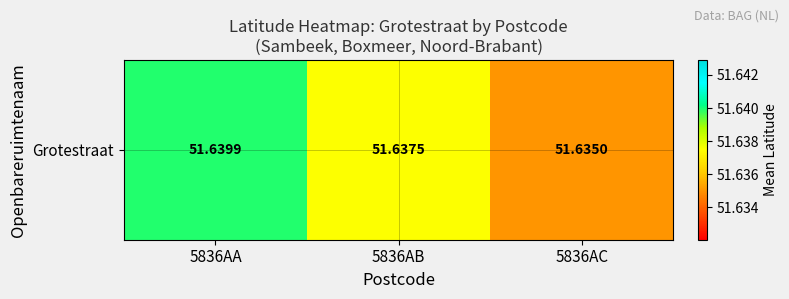

How many distinct data groups are displayed?

1